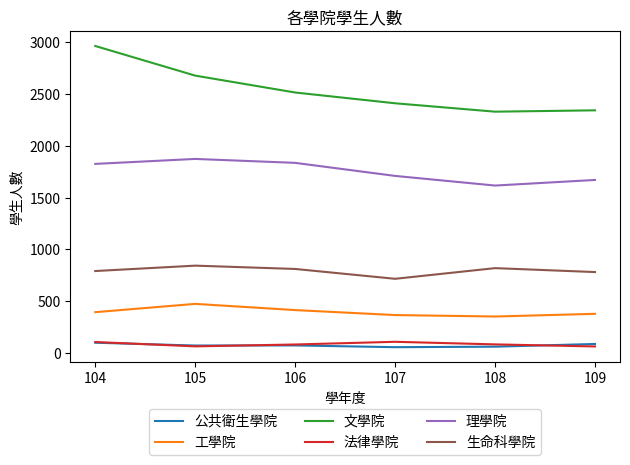

True or false: 工學院 has a value of 508 at 107.

False